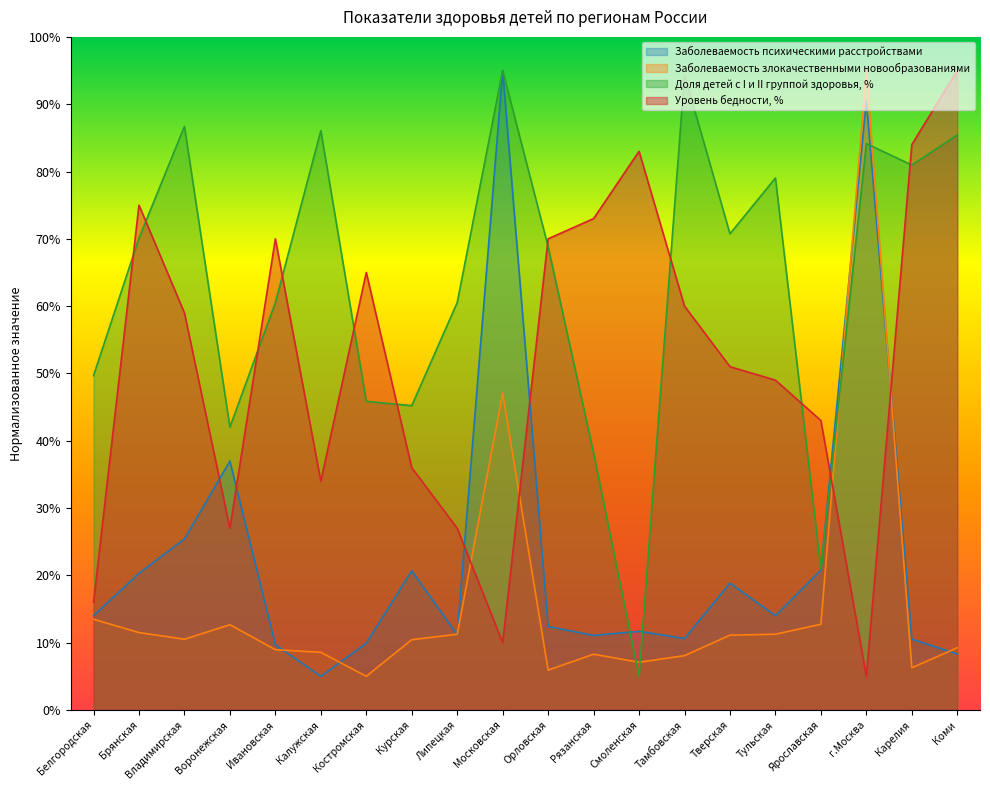

How many data points does each series have?

20